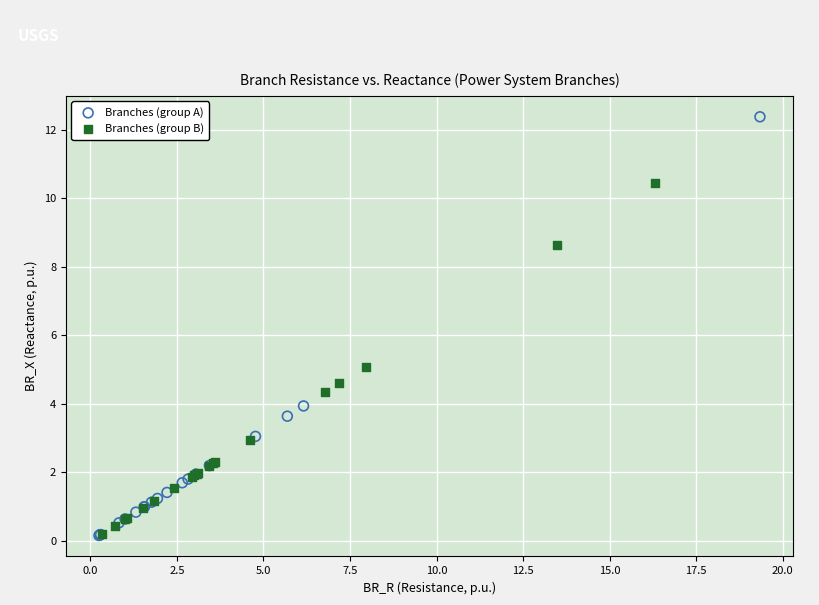

Which series has the largest Y range (max minus min)?

Branches (group A)